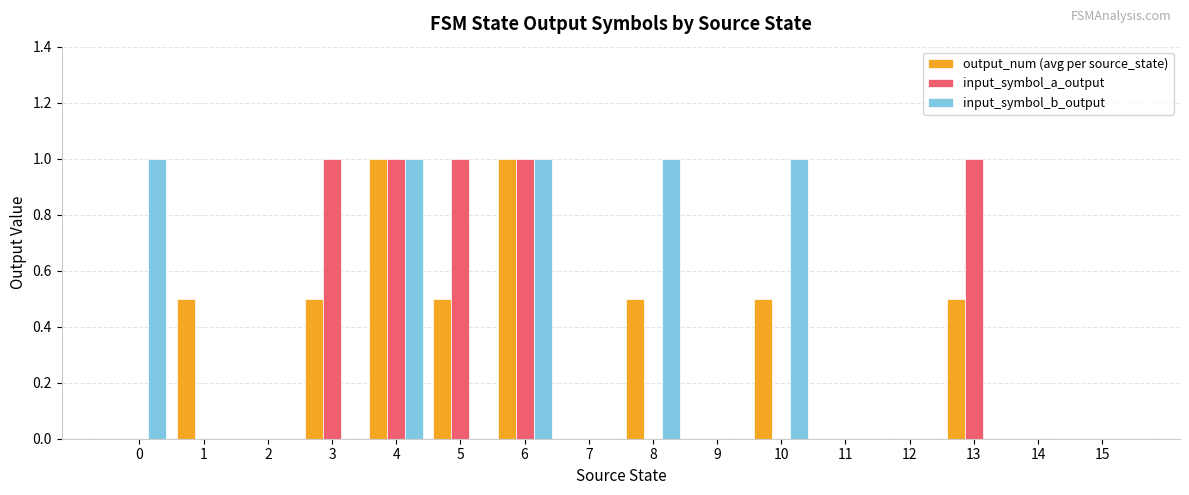

Does the chart contain stacked bars?

No